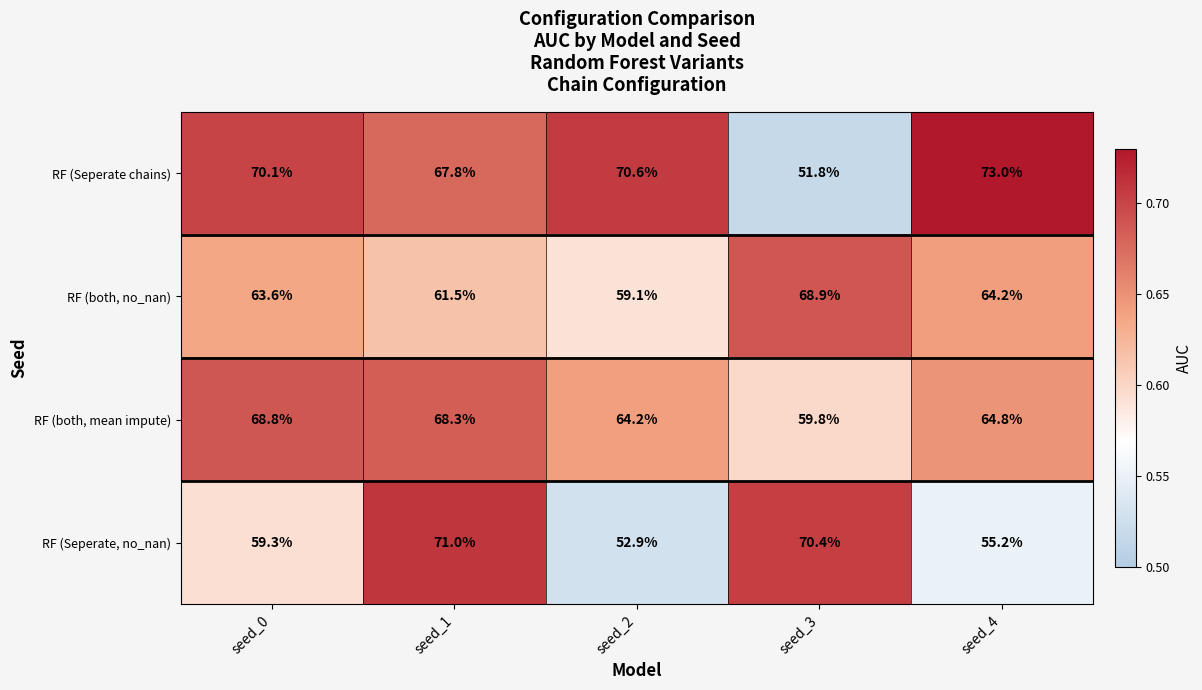

What is the sum of all RF (both, no_nan) values?

317.3